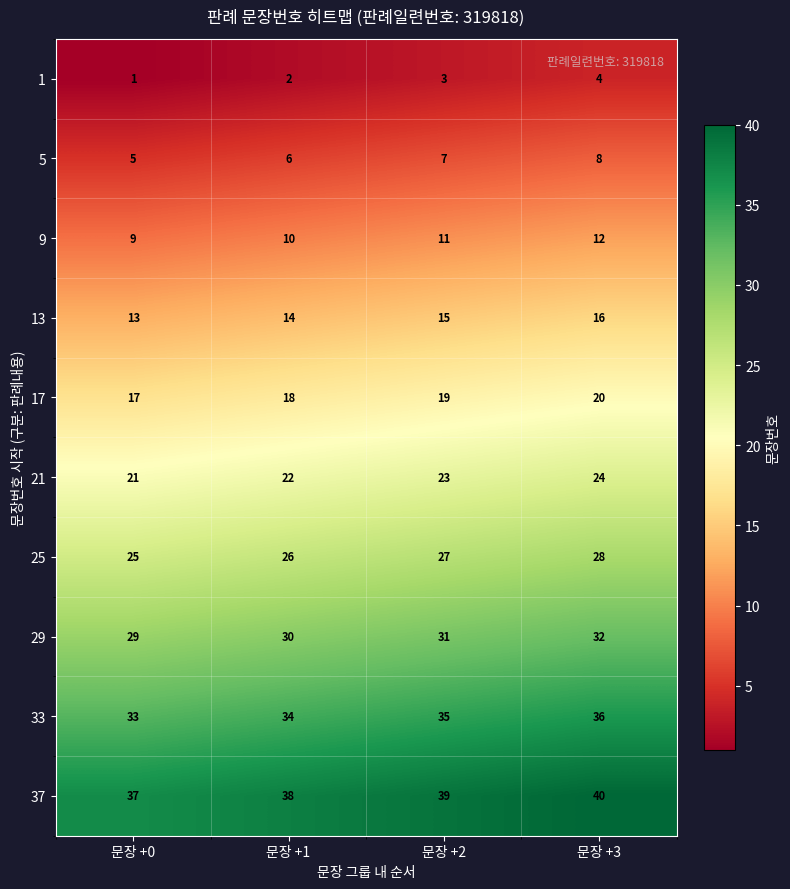

Count the 17 values in the range 18 to 20.

3